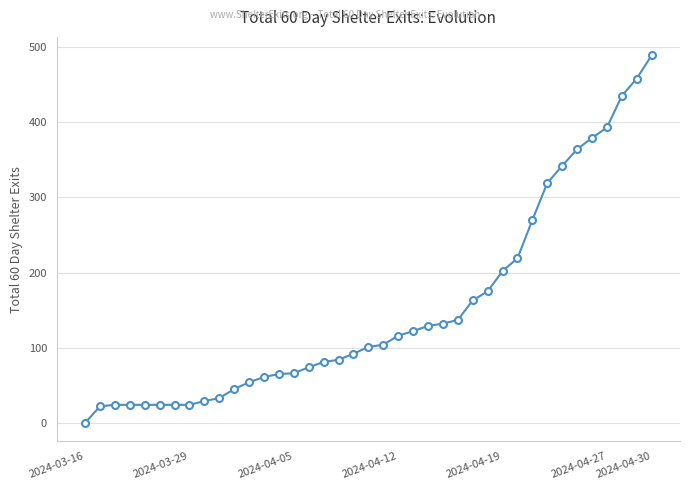

What is the difference between the maximum and minimum values?

489